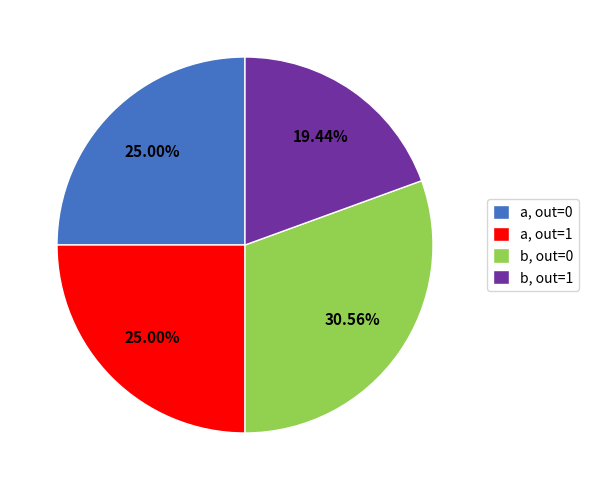

Does any single category account for the majority?

No